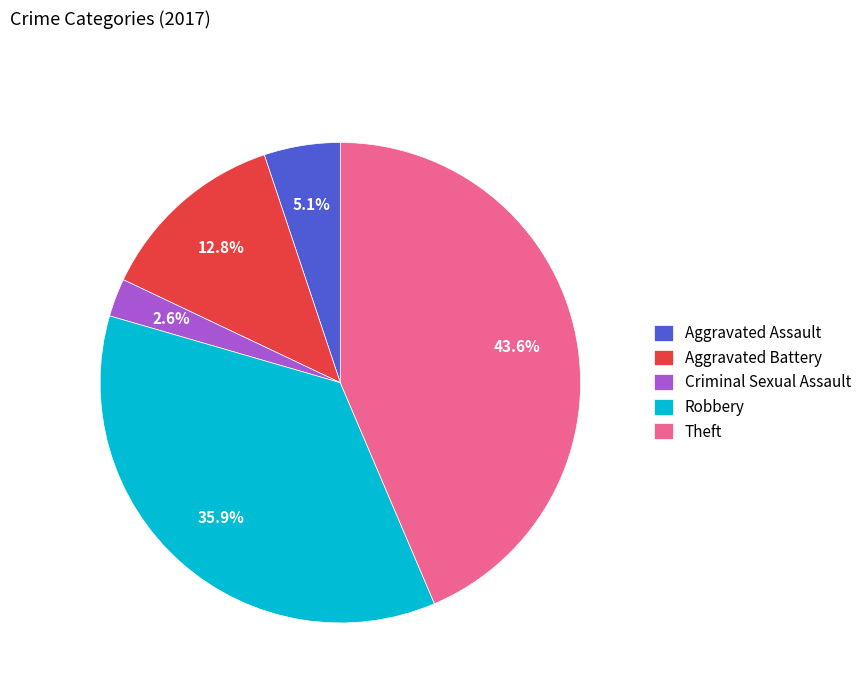

Count the number of slices in the pie.

5